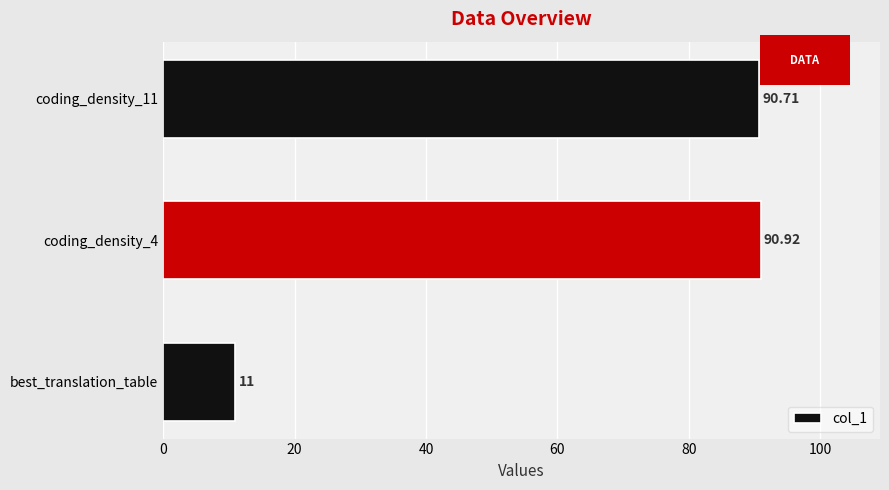

What is the minimum value shown in the chart?

11.0